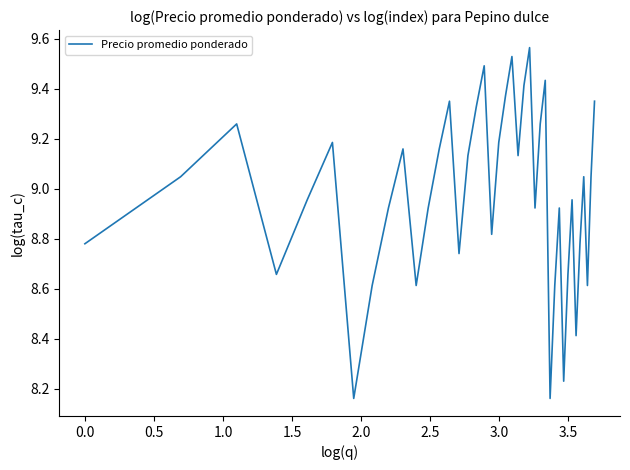

What is the difference between the maximum and minimum values?

1.4